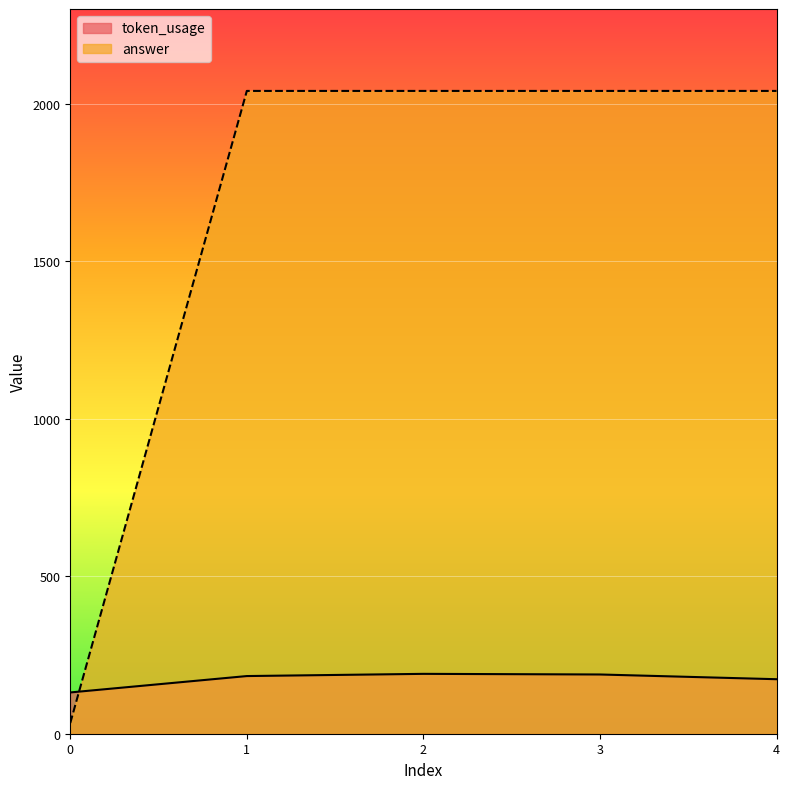

Reading left to right, transcribe all the data shown in this chart.

token_usage: 131	183	190	188	173
answer: 34	2040	2040	2040	2040